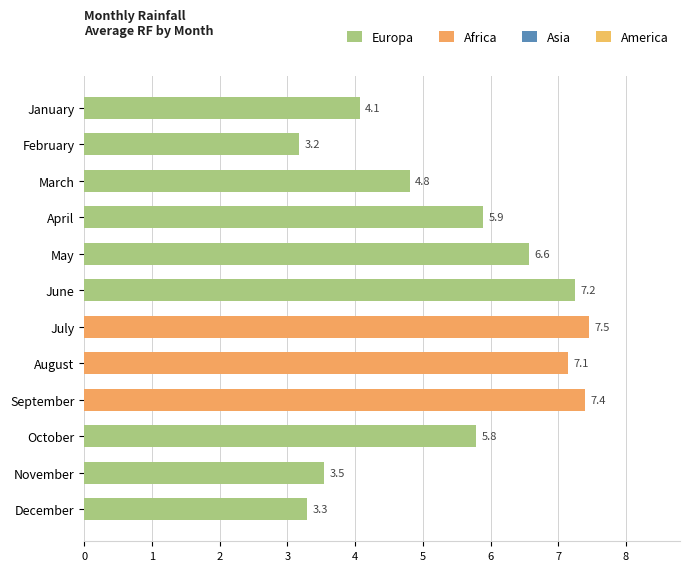

True or false: the data shows 4.8 at March.

True